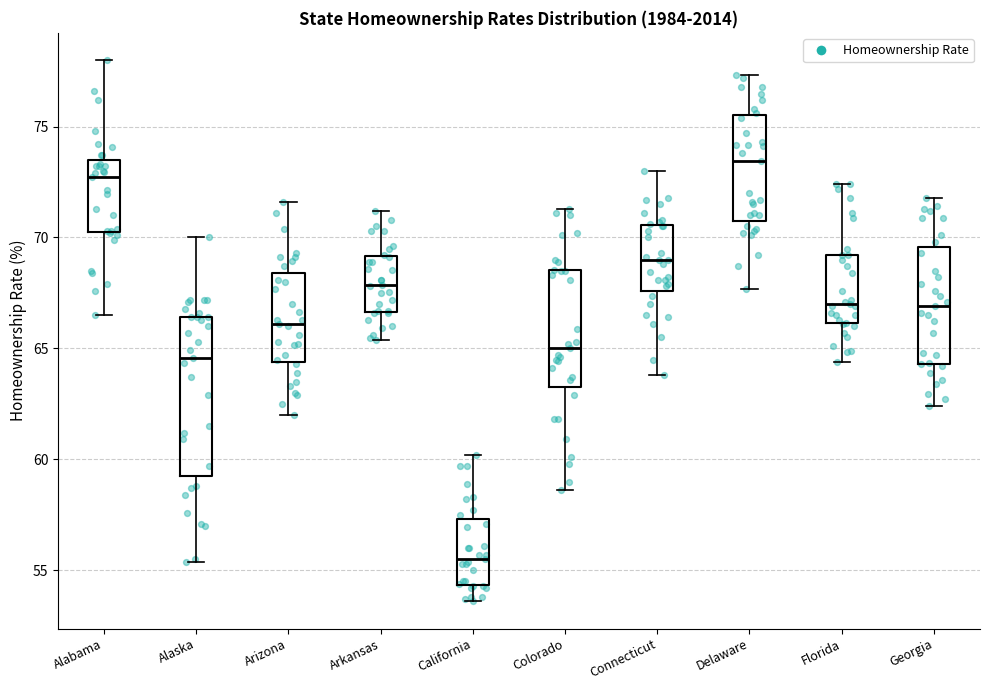

Reading left to right, read every box against the y-axis: the position of its median line, the range the box covers, and the ends of its whiskers. The values are not printed on the chart, so give them approximately, as read against the axis.

Alabama: median 72.5, box 70.5 to 73.5, whiskers 66.5 to 78.0
Alaska: median 64.5, box 59.5 to 66.5, whiskers 55.5 to 70.0
Arizona: median 66.0, box 64.5 to 68.5, whiskers 62.0 to 71.5
Arkansas: median 68.0, box 66.5 to 69.0, whiskers 65.5 to 71.0
California: median 55.5, box 54.5 to 57.5, whiskers 53.5 to 60.0
Colorado: median 65.0, box 63.5 to 68.5, whiskers 58.5 to 71.5
Connecticut: median 69.0, box 67.5 to 70.5, whiskers 64.0 to 73.0
Delaware: median 73.5, box 71.0 to 75.5, whiskers 67.5 to 77.5
Florida: median 67.0, box 66.0 to 69.0, whiskers 64.5 to 72.5
Georgia: median 67.0, box 64.5 to 69.5, whiskers 62.5 to 72.0